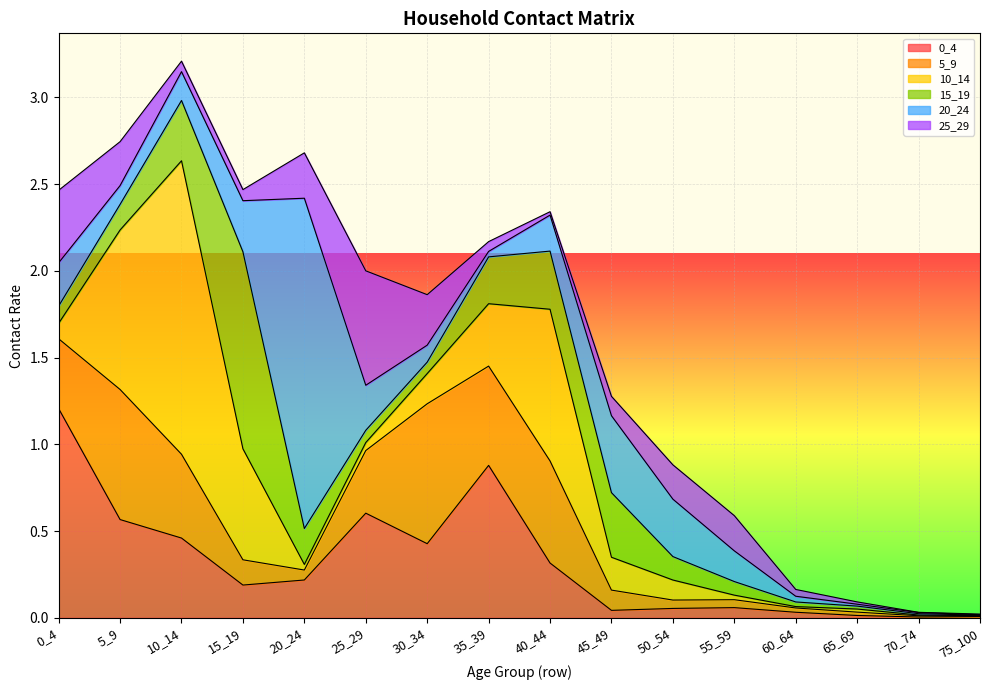

What is the value of the 5_9 point at the 3rd from the left?

0.5